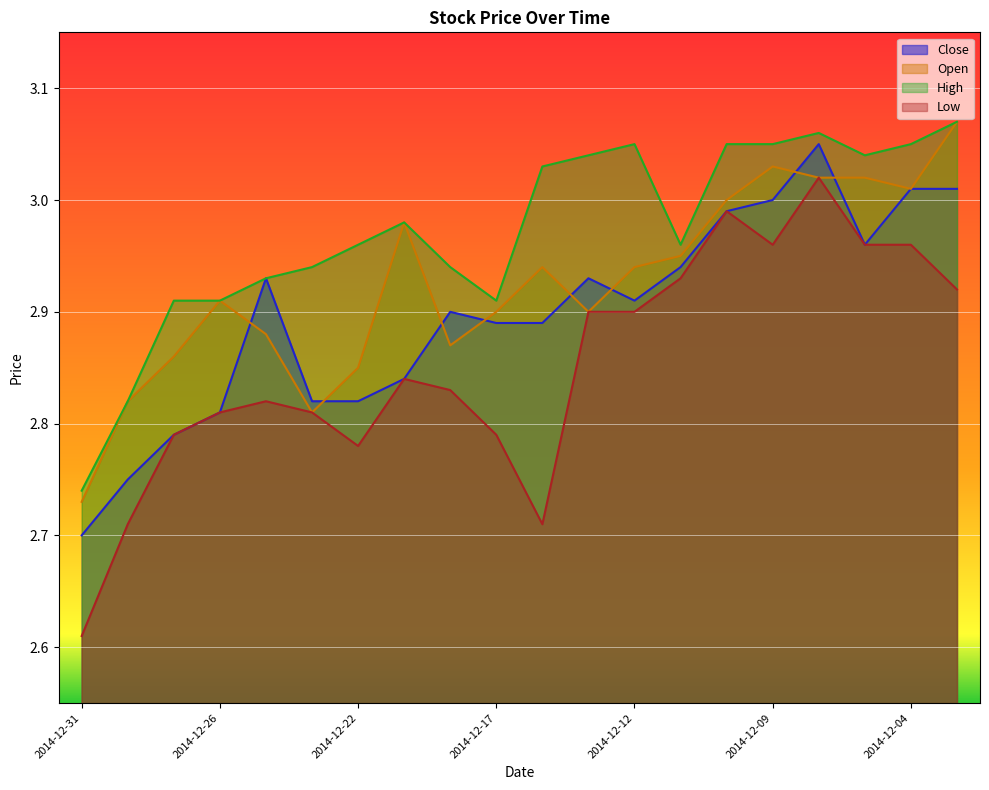

Where is the first local maximum for Close?

2014-12-24